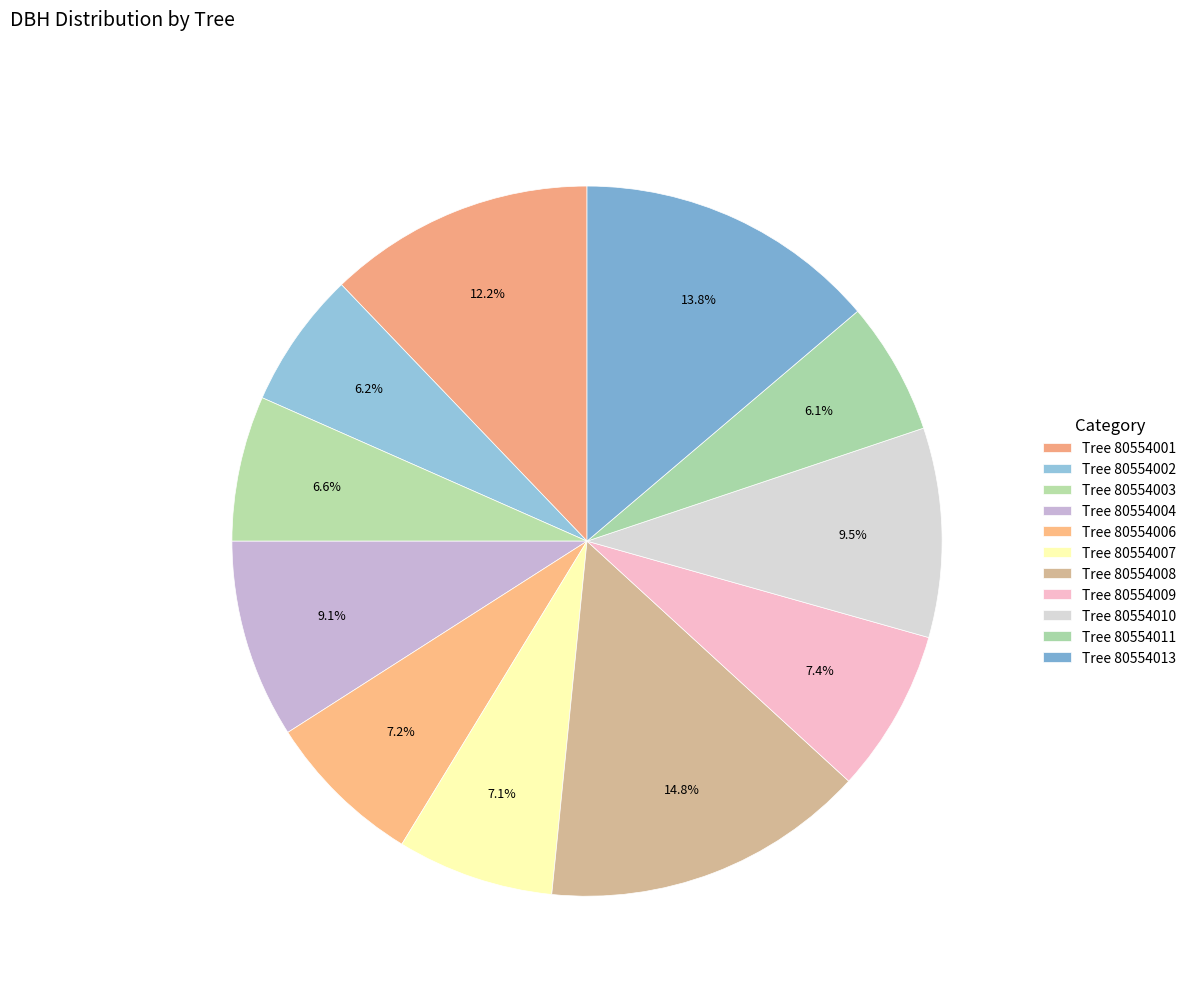

Which slice is the largest?

80554008